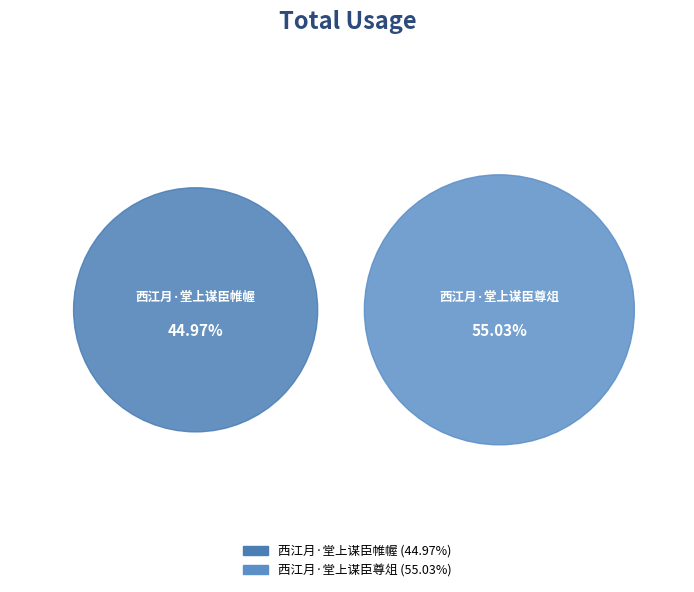

What portion of the pie excludes 西江月·堂上谋臣帷幄?

55.0%